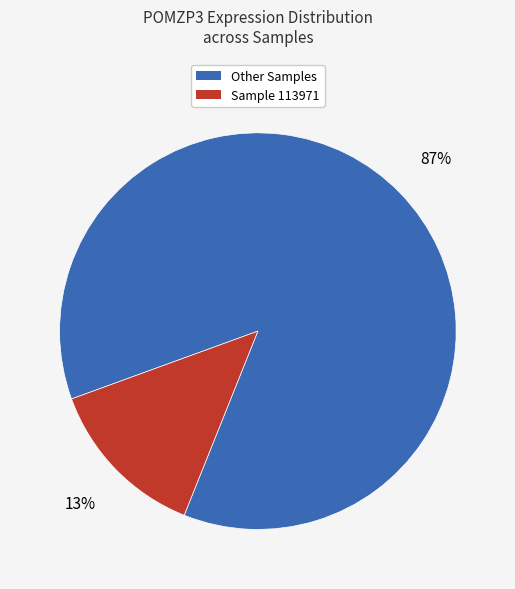

How many slices are in this pie chart?

2